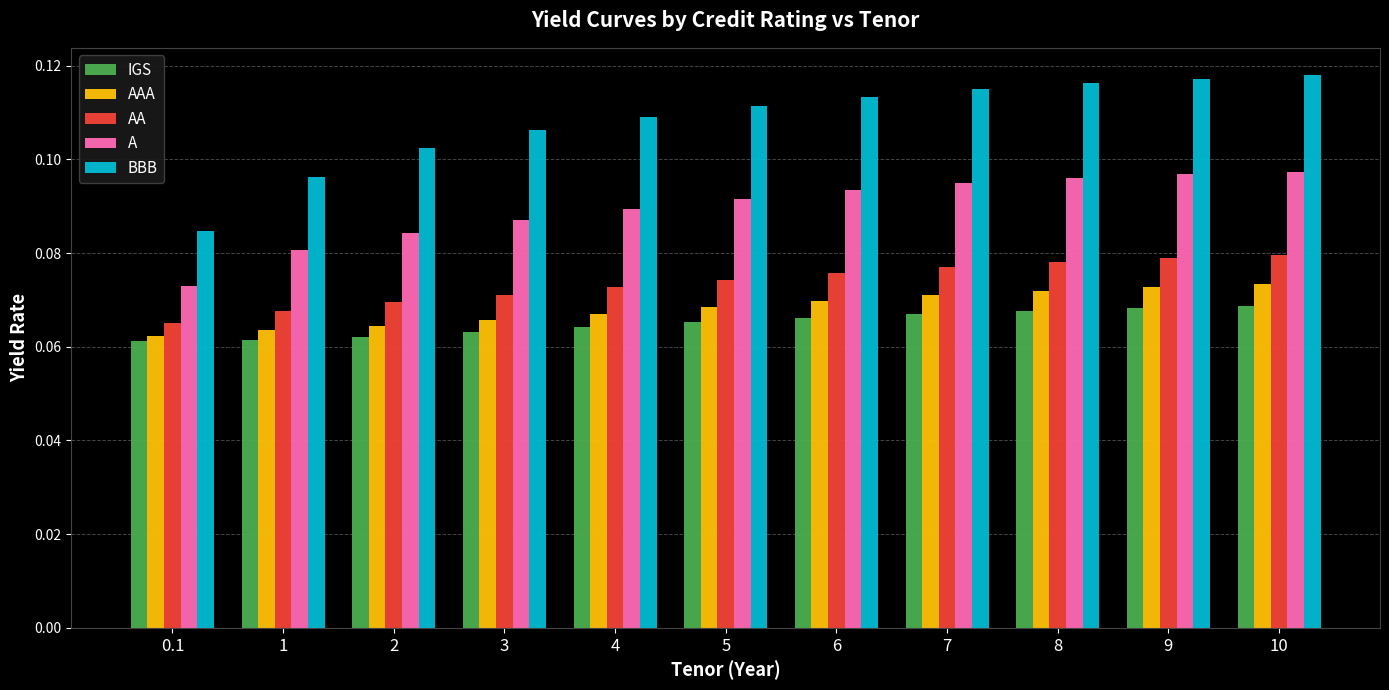

Between 1 and 9, which series saw the biggest shift?

BBB